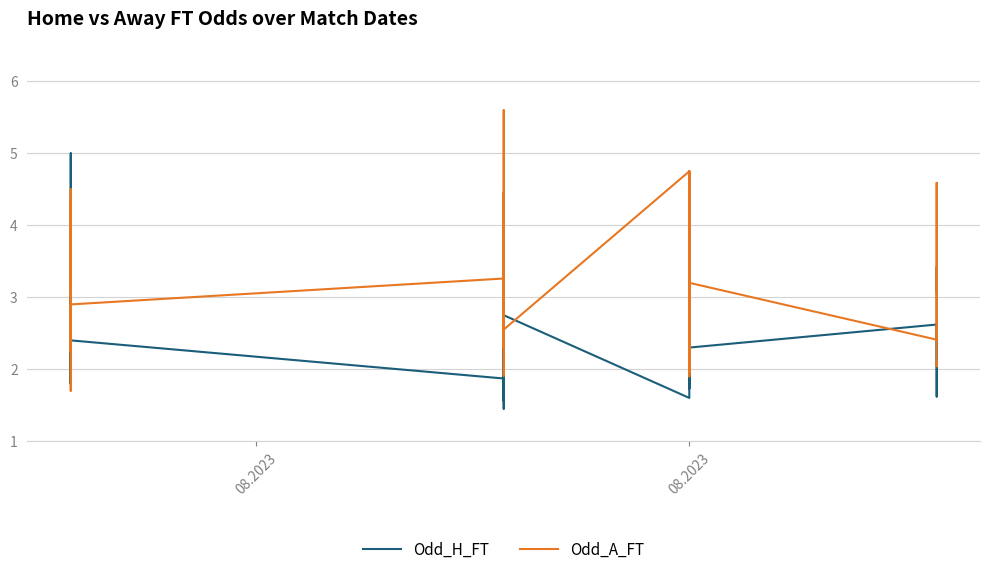

Which series has the largest range (max minus min)?

Odd_A_FT